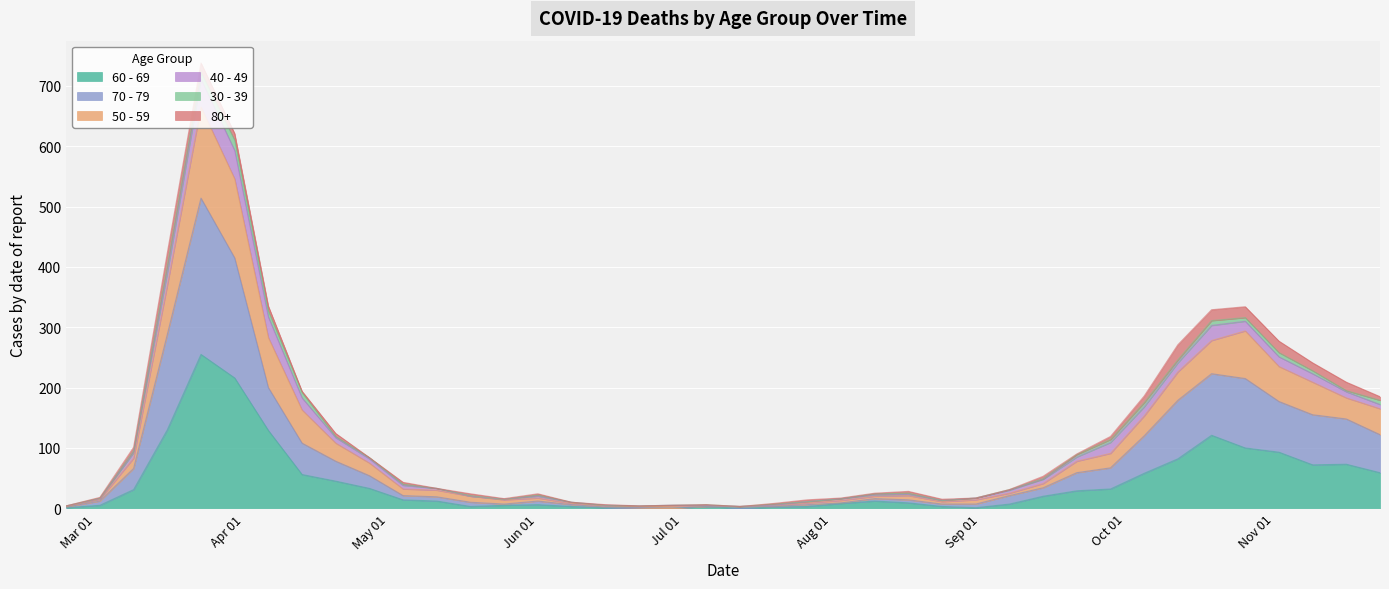

Which label corresponds to the smallest value in the chart?

2020-06-22